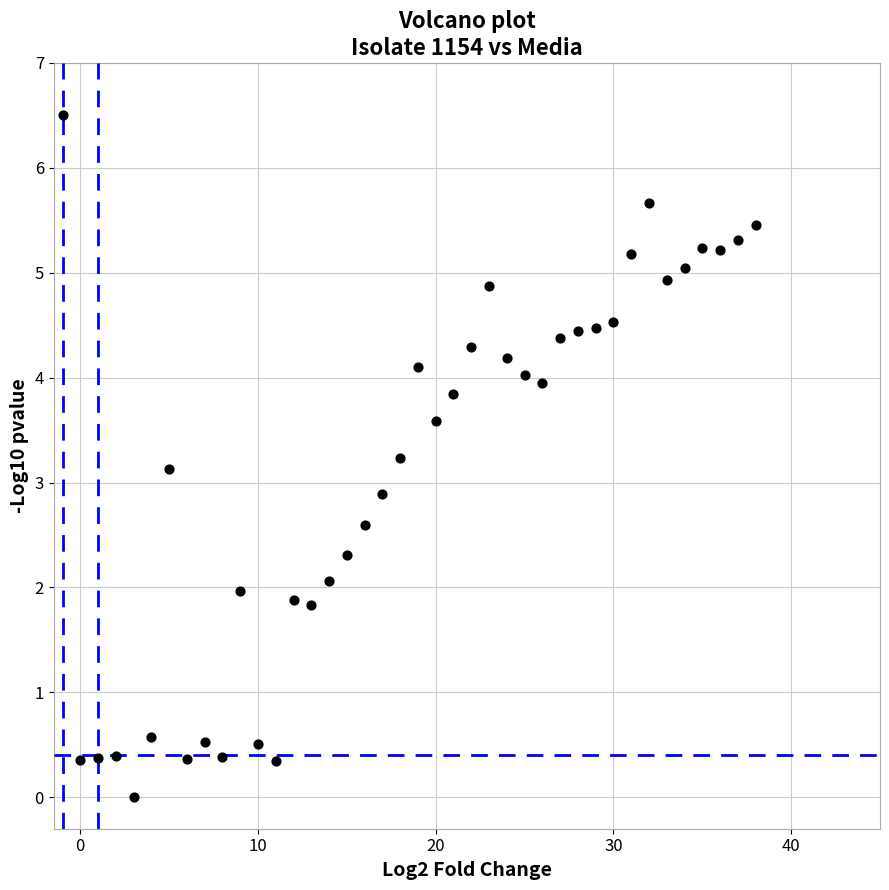

What is the range of X values (max minus min)?

39.0